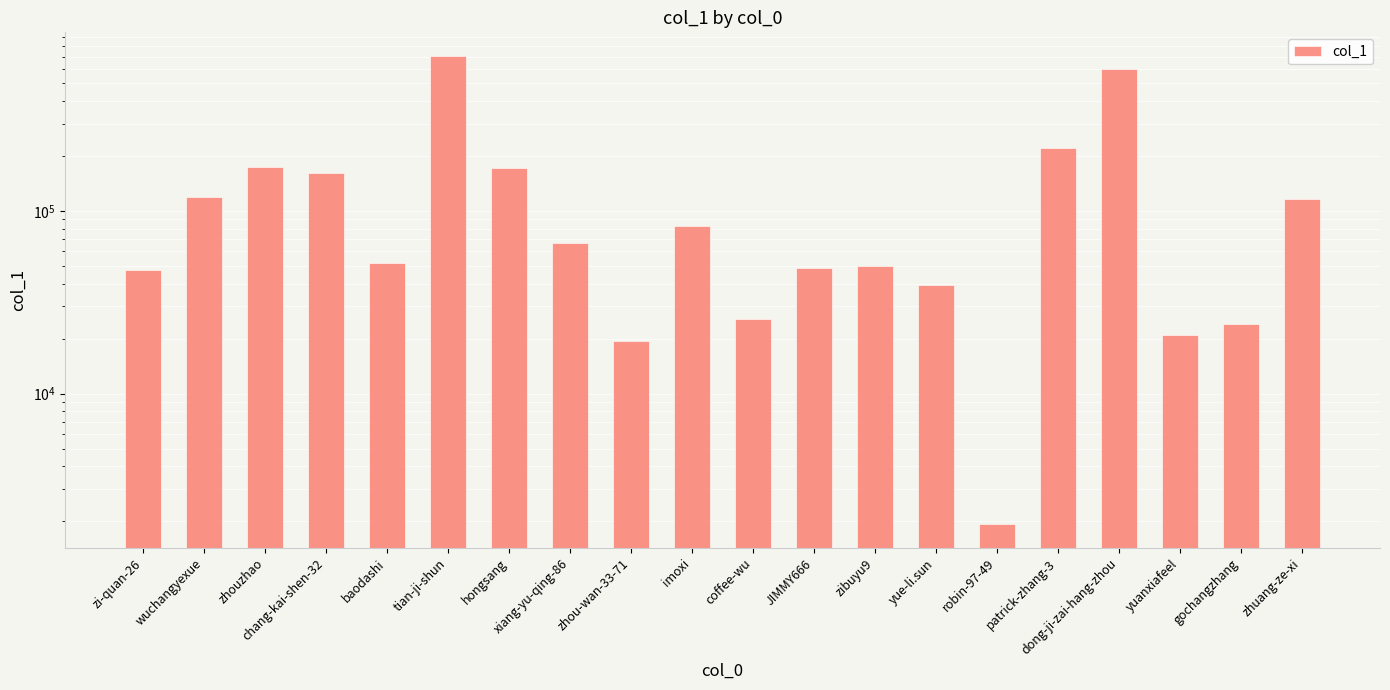

What is the value of the 18th bar from the left?

21021